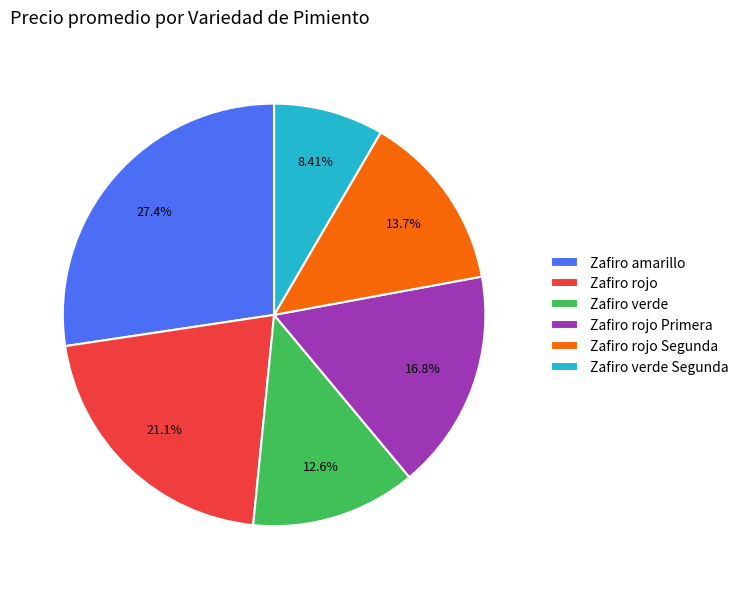

Does any single category account for the majority?

No